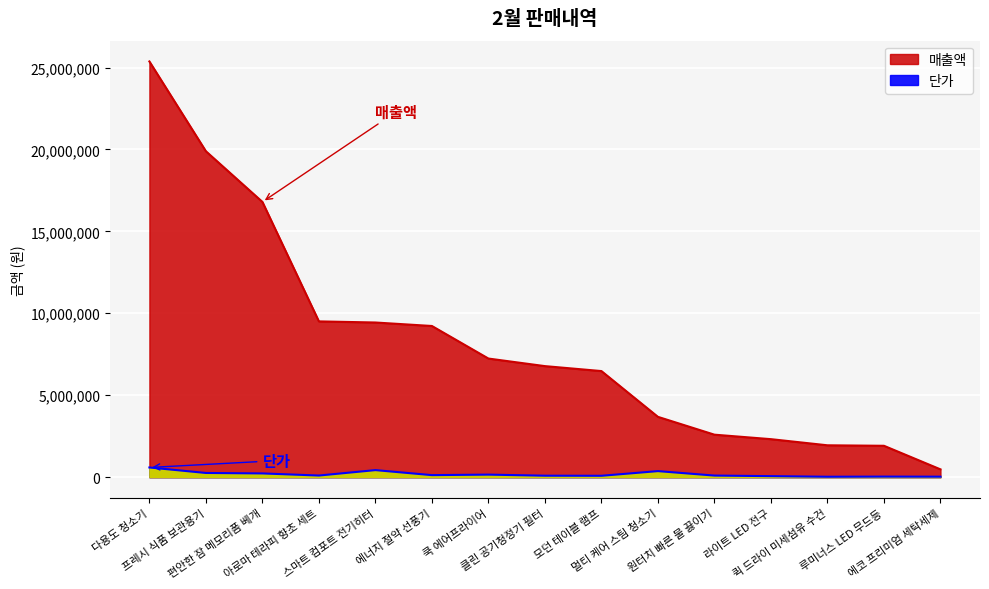

Which series has the largest total across all categories?

매출액